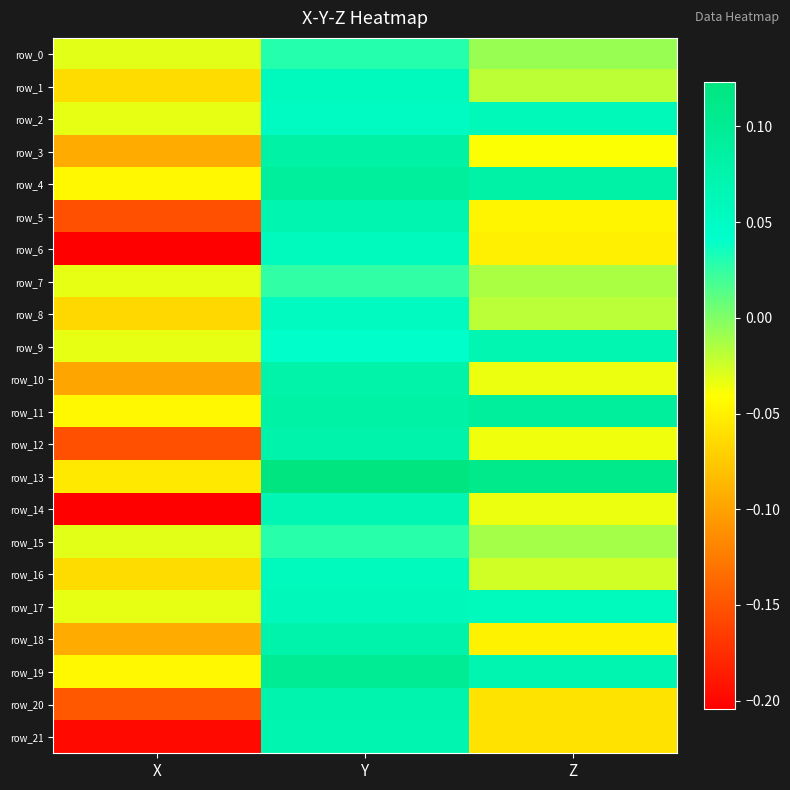

How many negative values does the row_16 series have?

2